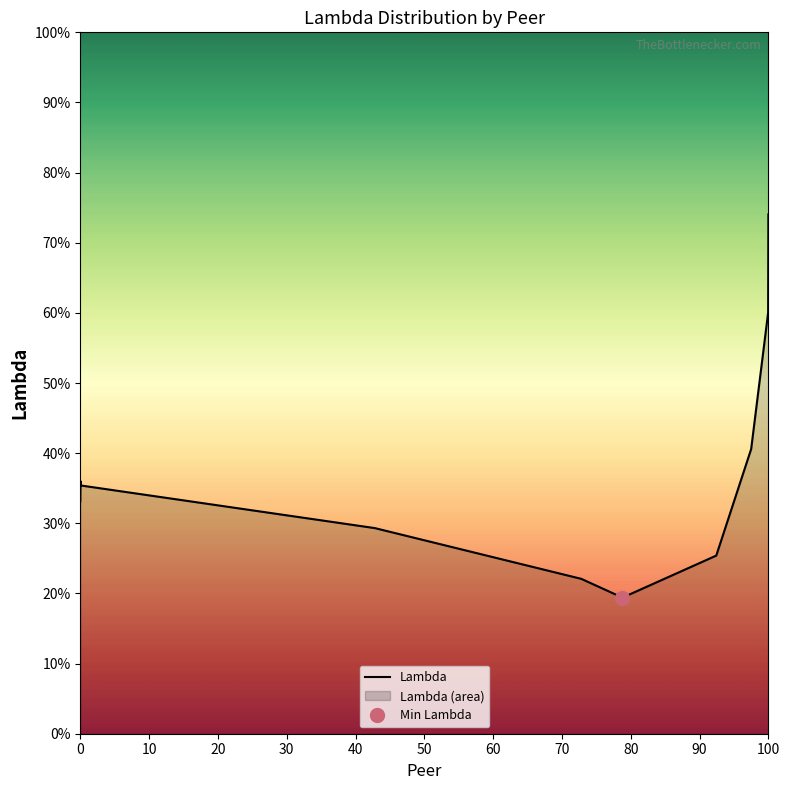

Reading left to right, extract all data points from this chart.

0.3	0.4	0.4	0.3	0.2	0.2	0.3	0.4	0.6	0.7